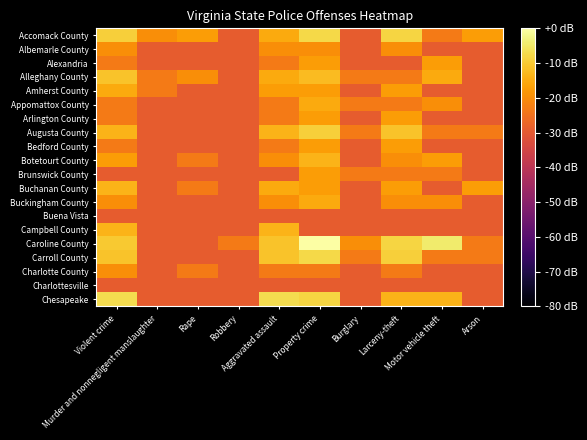

Which has a higher value, Arson or Larceny-theft?

Larceny-theft